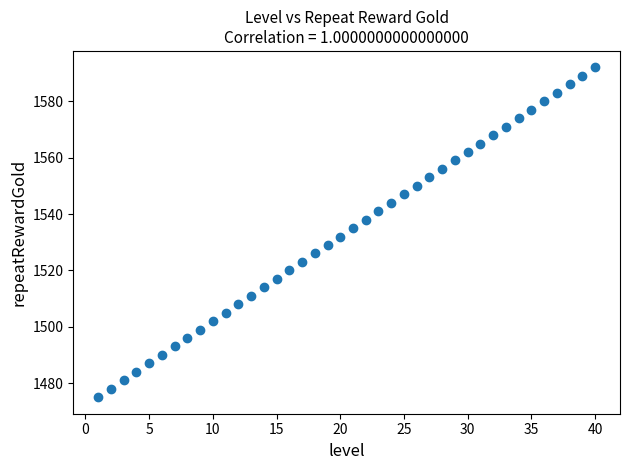

What is the range of X values (max minus min)?

39